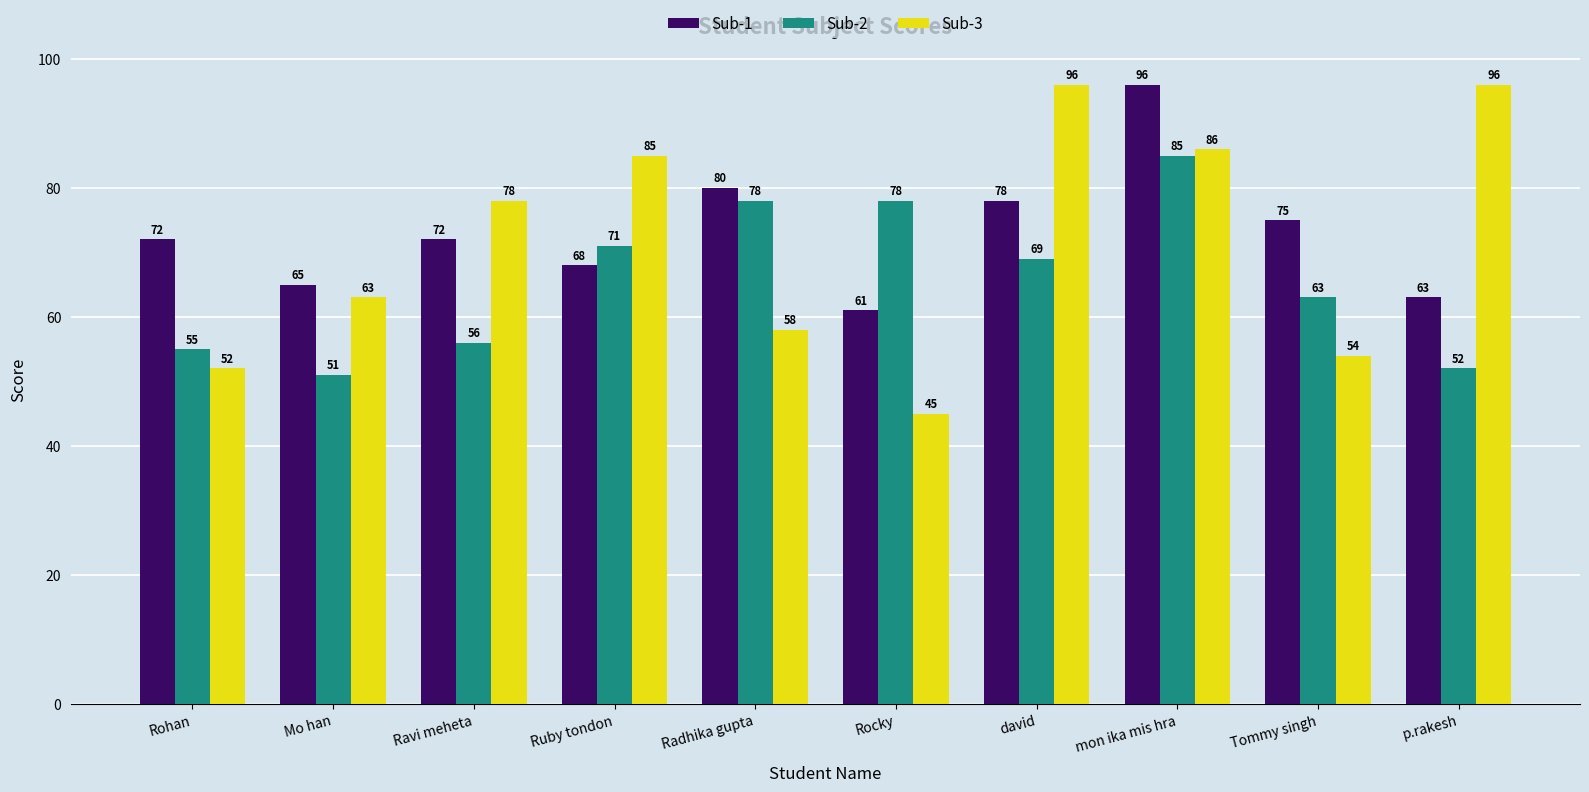

The Sub-3 series shows 98 at Radhika gupta. True or false?

False